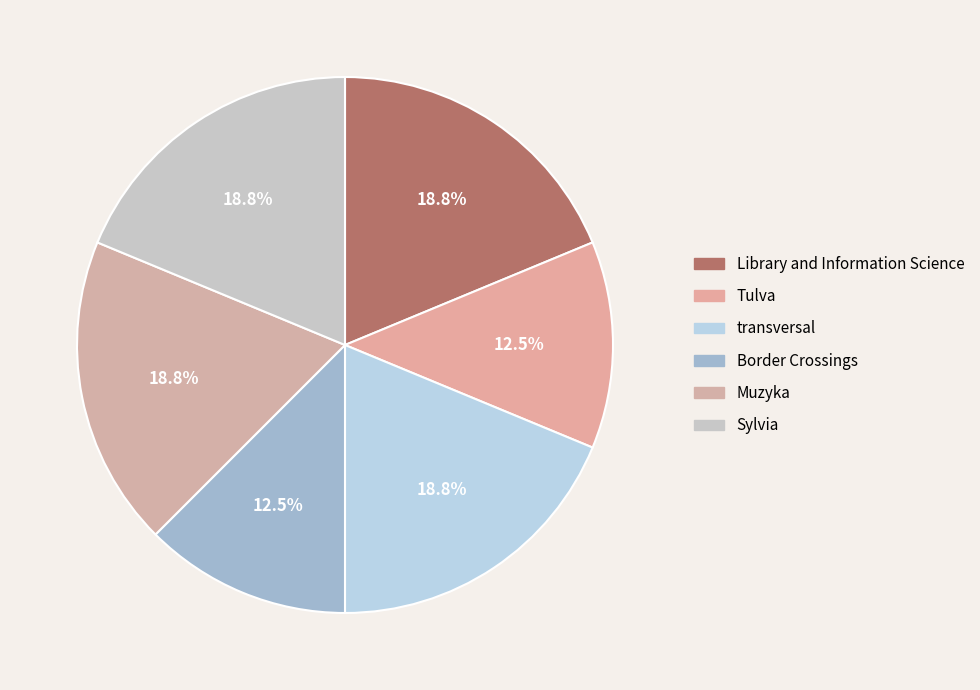

Is there a majority slice in this chart?

No